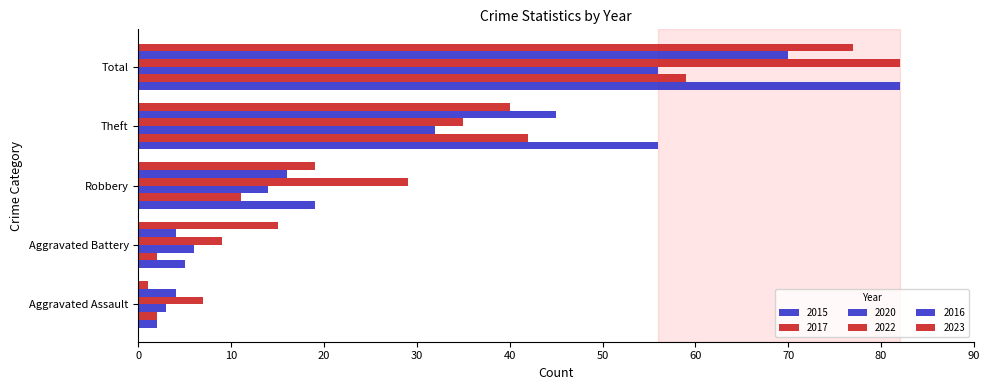

How many series are shown in this chart?

6